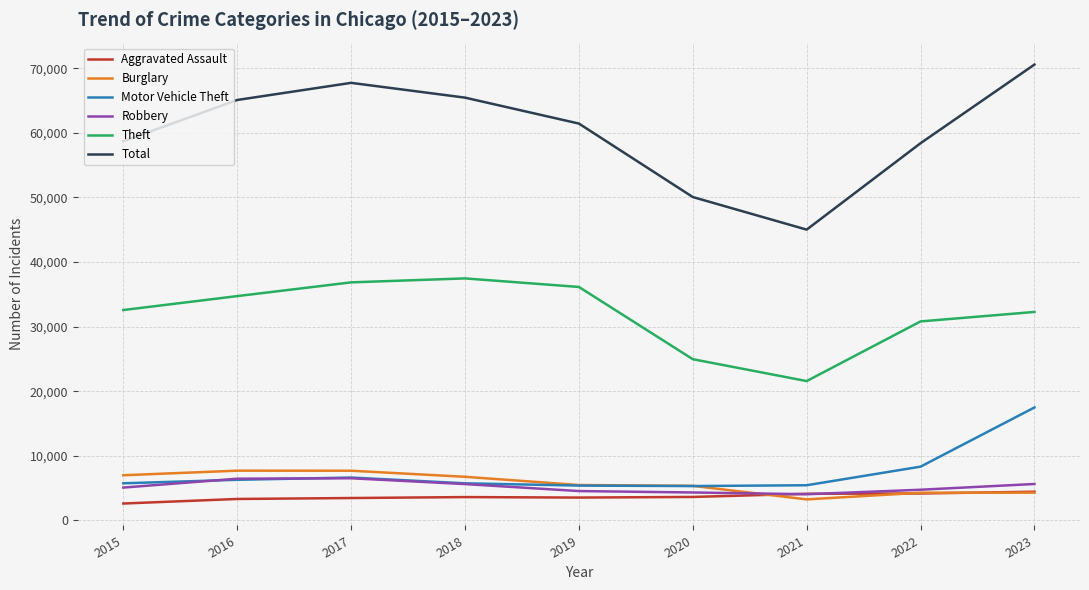

Which series has the largest total across all categories?

Total